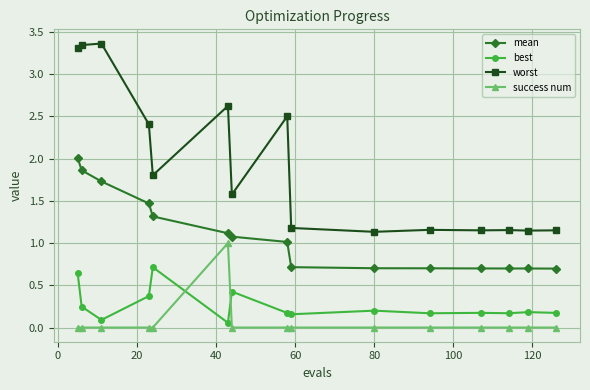

List the series in order of their peak value, lowest first.

best, success num, mean, worst